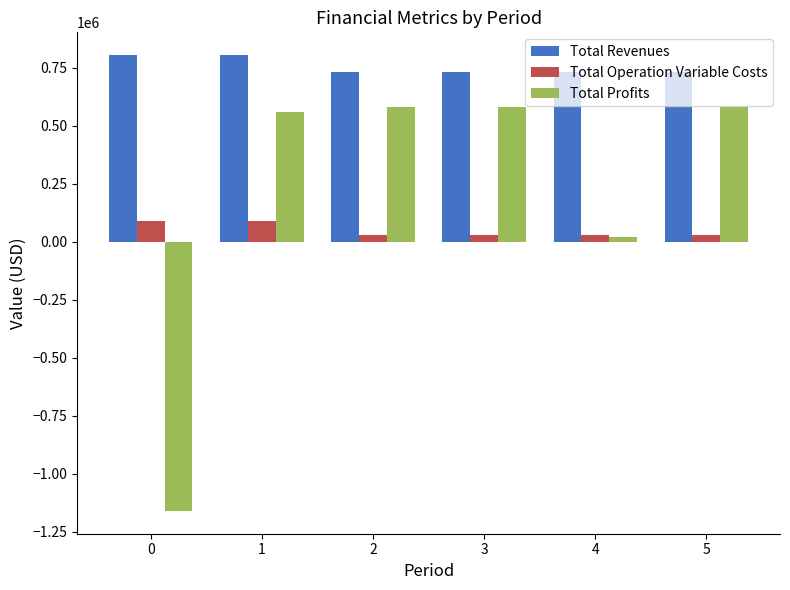

At 3, list the series in order from largest to smallest.

Total Revenues, Total Profits, Total Operation Variable Costs